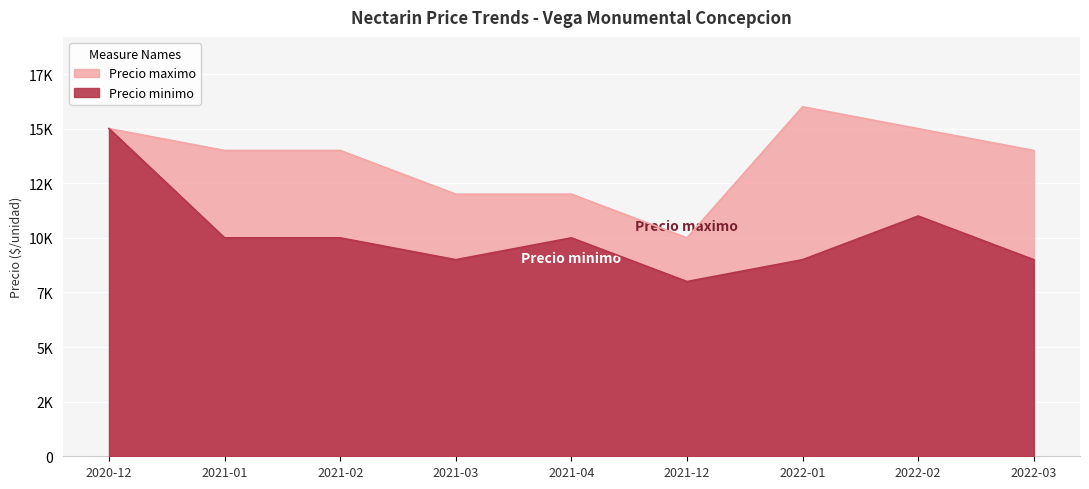

Reading right to left, extract all data points from this chart.

Precio maximo: 2022-03=14000	2022-02=15000	2022-01=16000	2021-12=10000	2021-04=12000	2021-03=12000	2021-02=14000	2021-01=14000	2020-12=15000
Precio minimo: 2022-03=9000	2022-02=11000	2022-01=9000	2021-12=8000	2021-04=10000	2021-03=9000	2021-02=10000	2021-01=10000	2020-12=15000